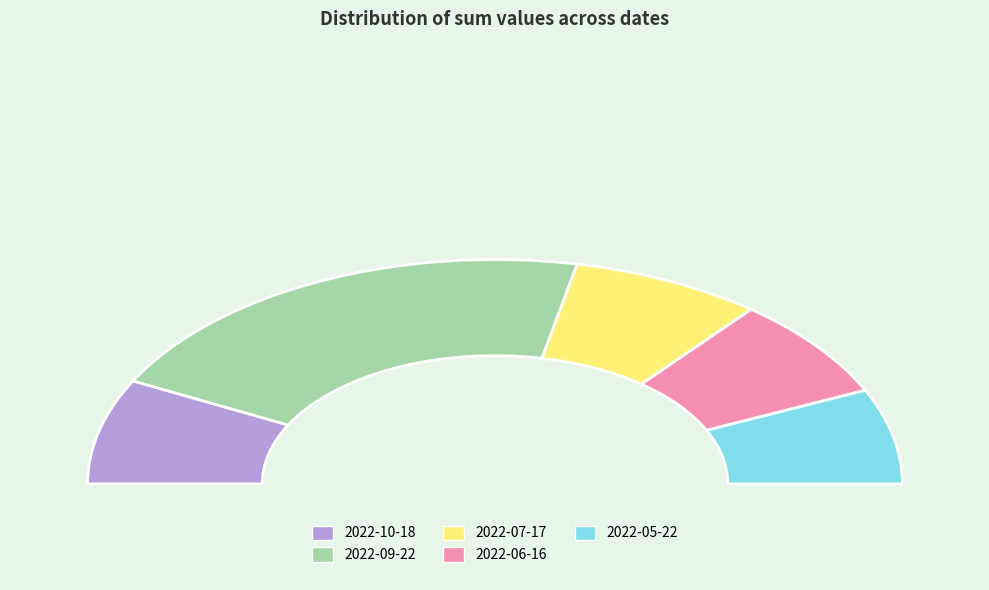

Which slice is the smallest?

2022-05-22